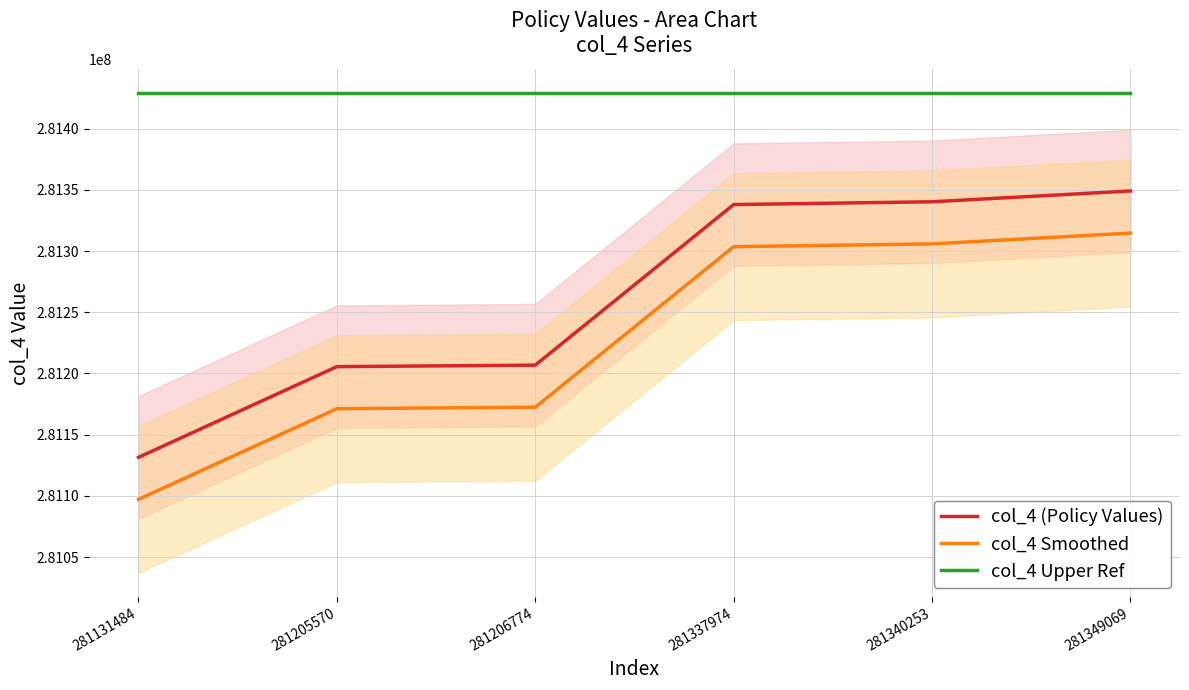

Between 281131484 and 281340253, which is larger?

281340253